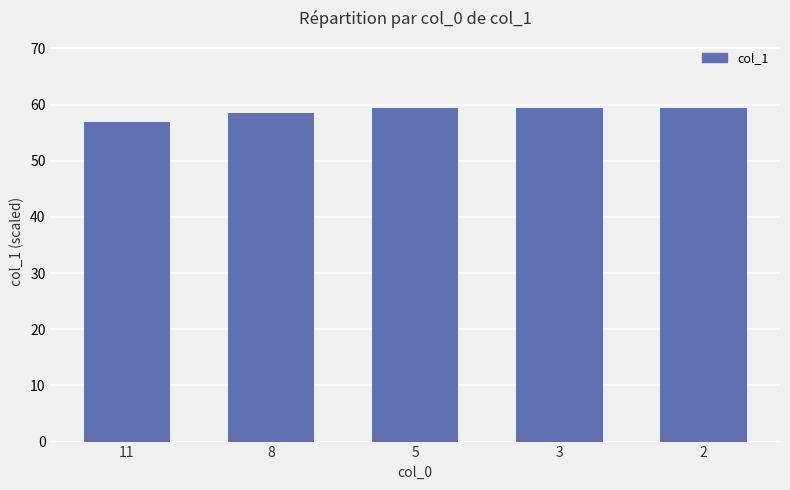

Reading right to left, extract all data points from this chart.

59.5	59.5	59.5	58.4	56.8